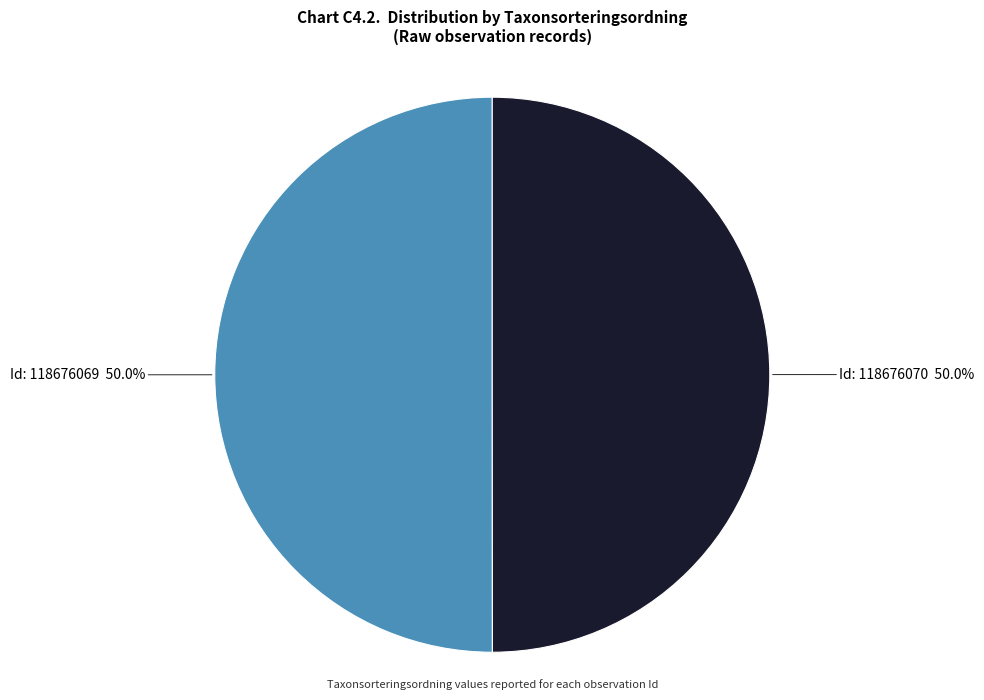

How many slices are in this pie chart?

2